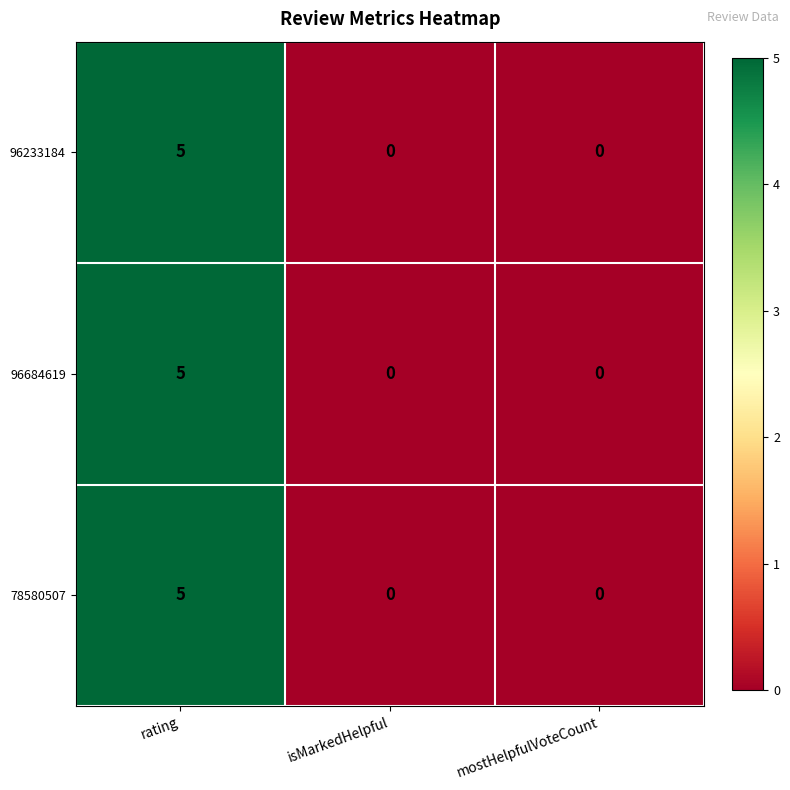

The value of 96233184 at mostHelpfulVoteCount is 2. True or false?

False